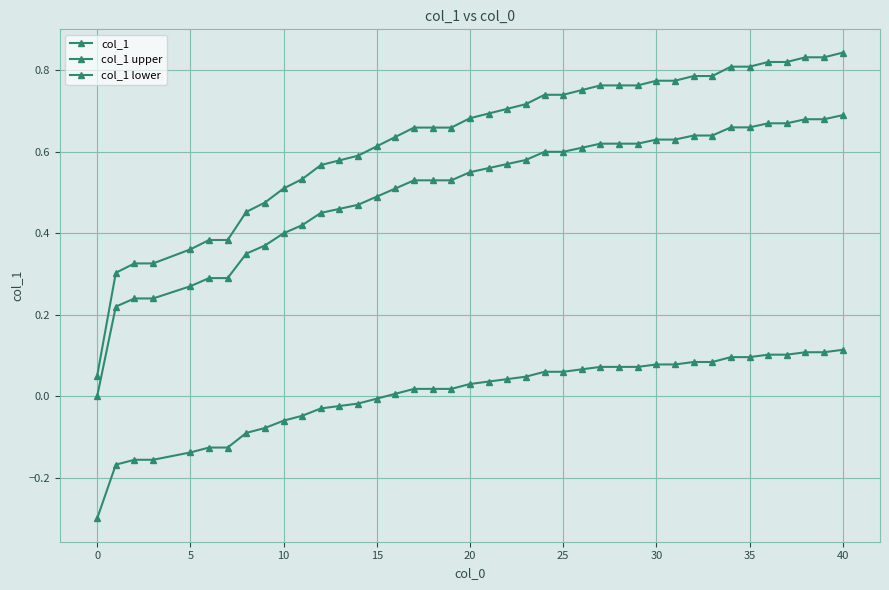

True or false: col_1 lower and col_1 upper cross at least once.

False